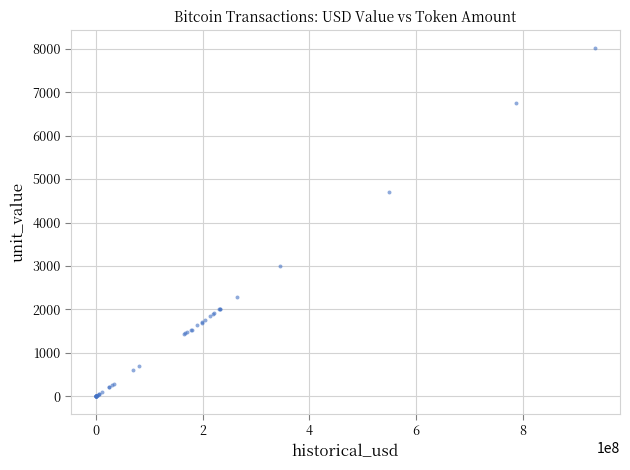

What Y value in the scatter plot is closest to 4011?

4700.0